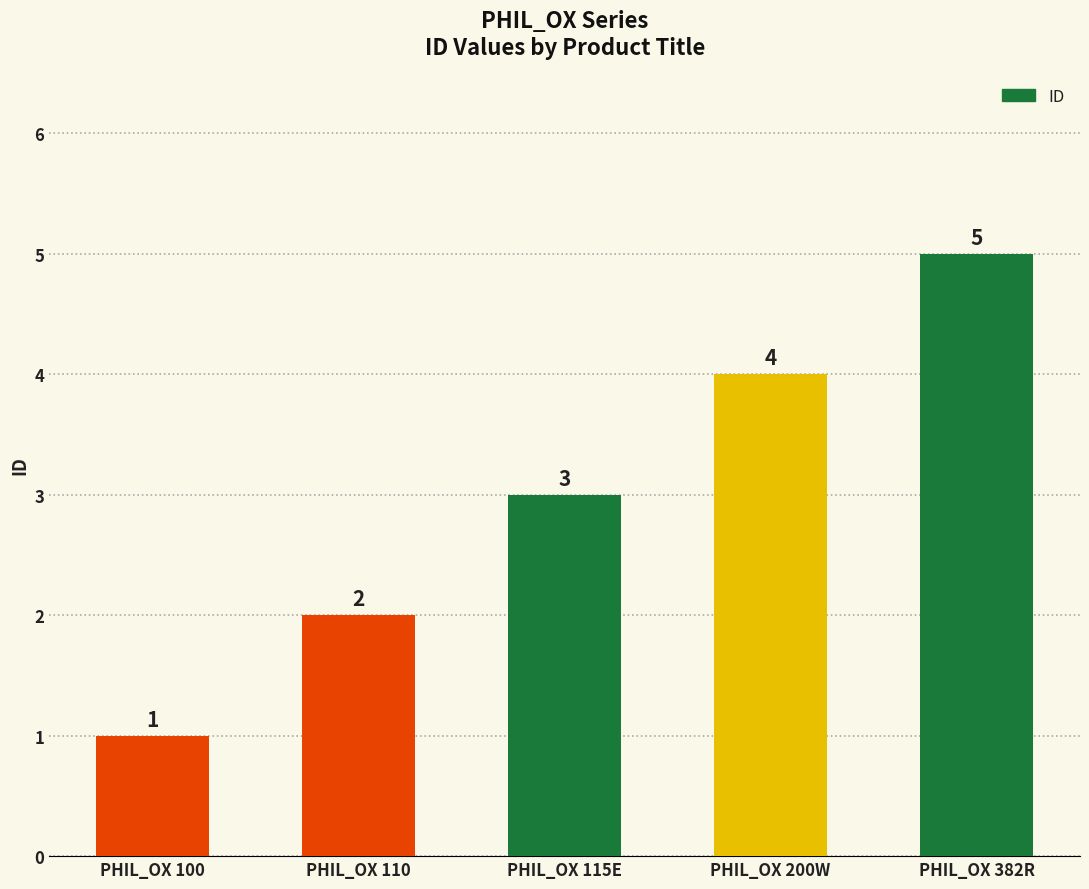

What is the value of the 1st bar from the left?

1